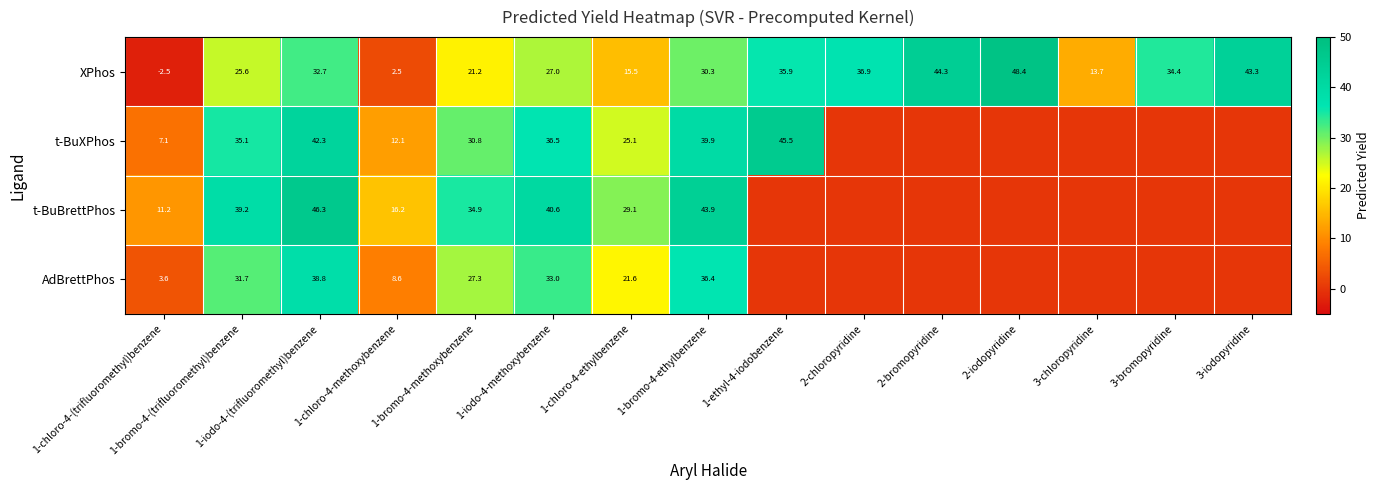

What is the smallest value displayed?

-2.5